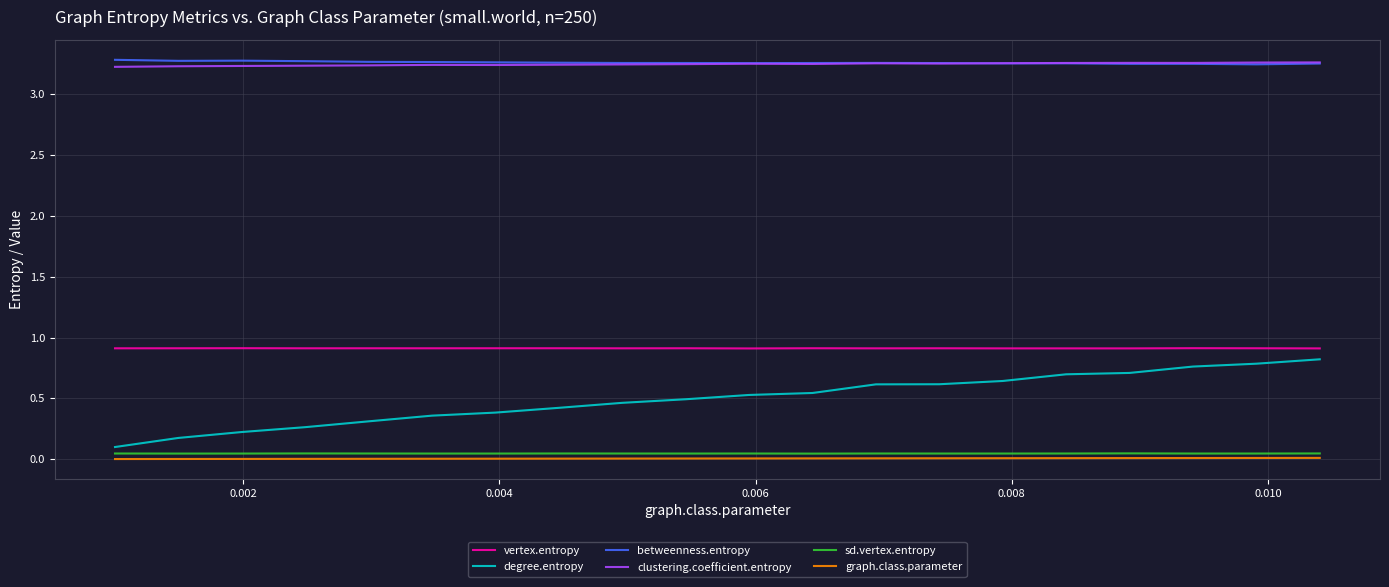

Which series has the widest spread of values?

degree.entropy